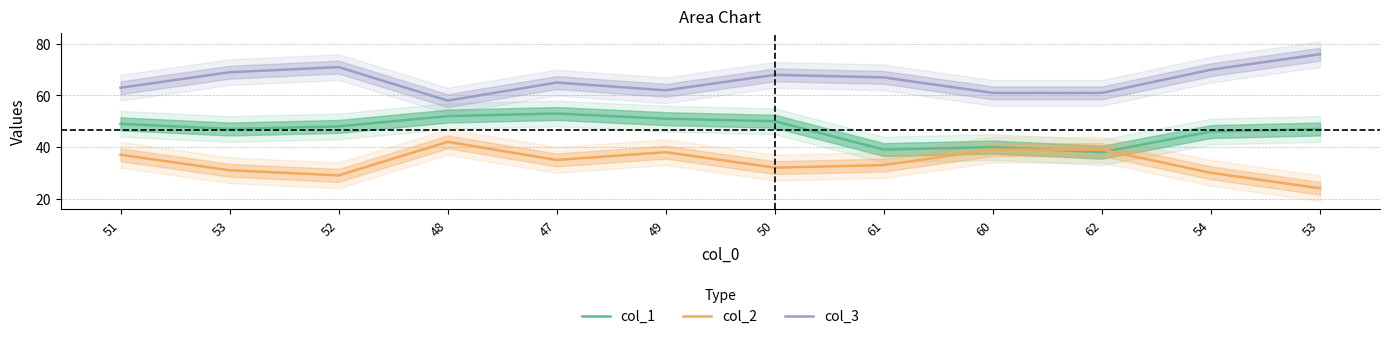

True or false: col_3 and col_2 cross at least once.

False